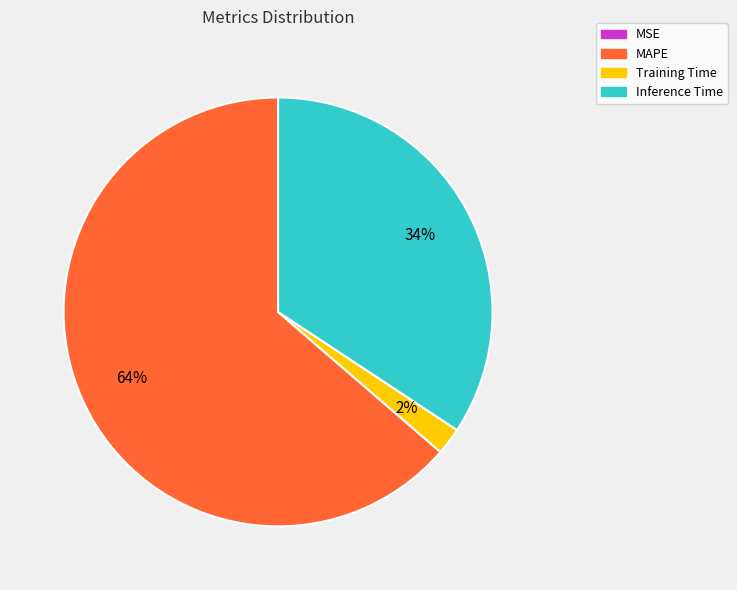

To the nearest percent, what is the difference between the MAPE and Training Time slice percentages?

62%